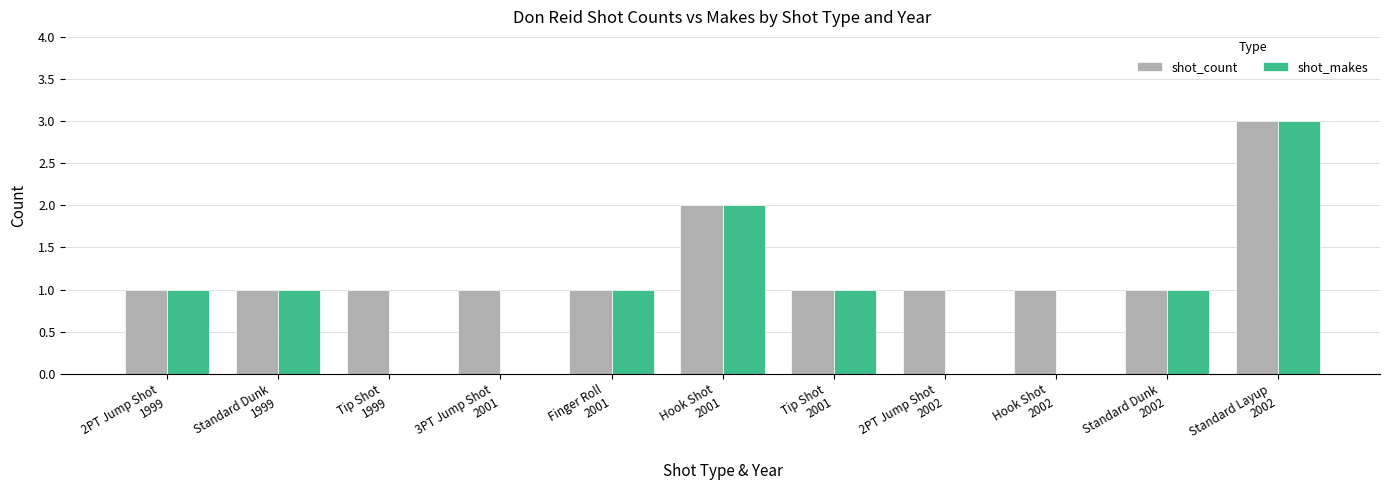

How many data points does each series have?

11